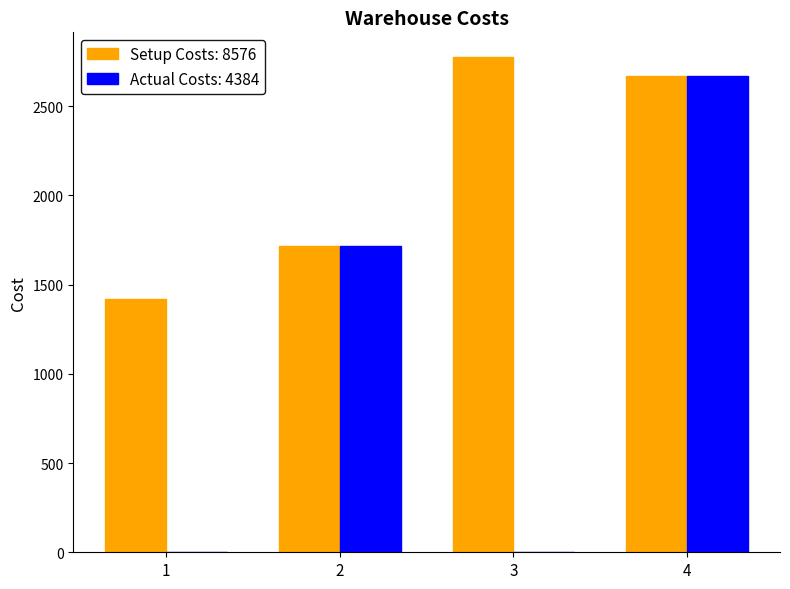

At which category does the chart reach its peak across all series?

3